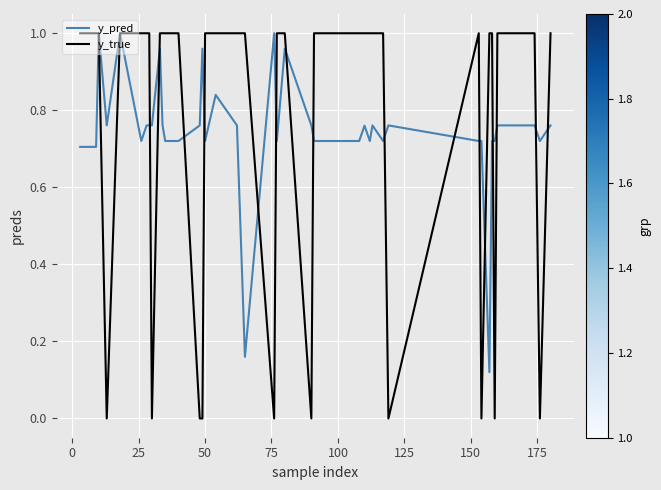

Which series has the largest range (max minus min)?

y_true